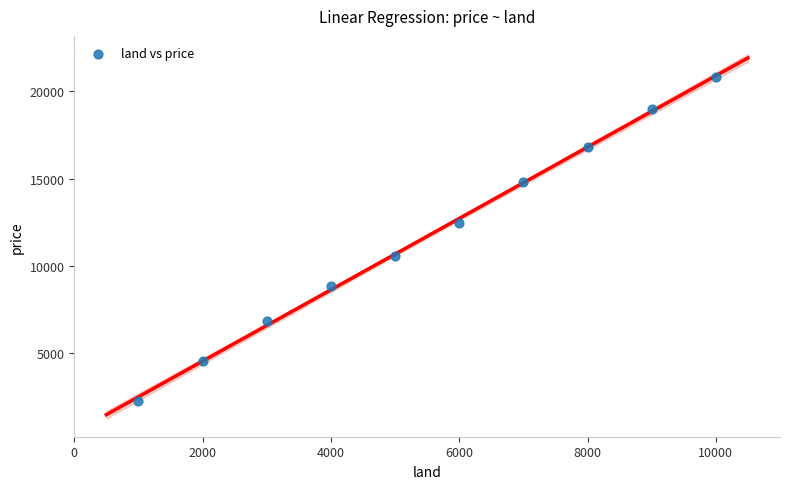

What is the average X value?

5500